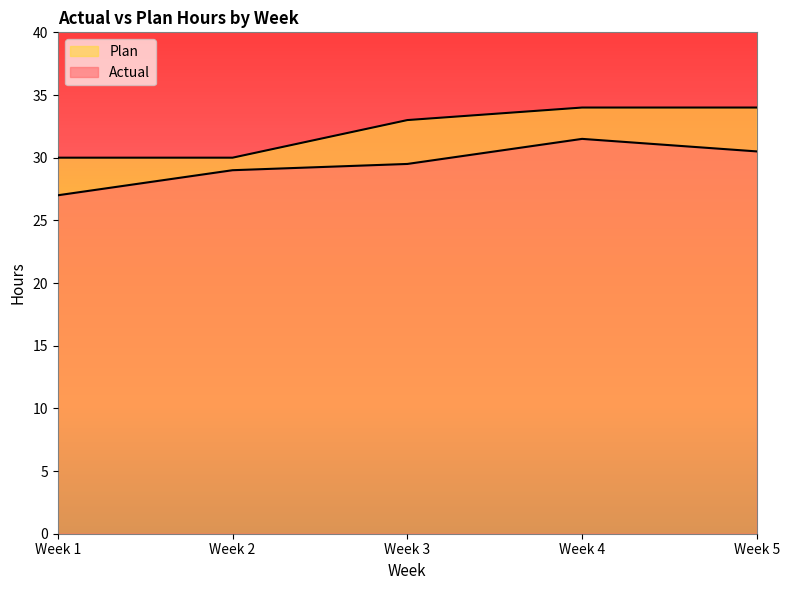

List the series in order of their overall mean, highest first.

Plan, Actual